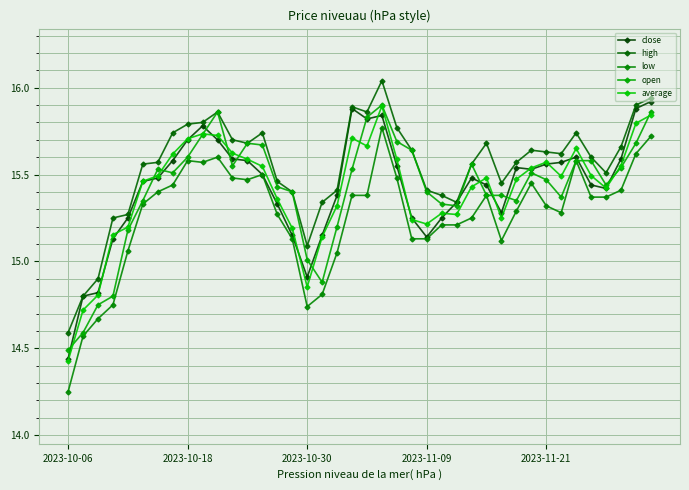

Which series has the largest total across all categories?

high